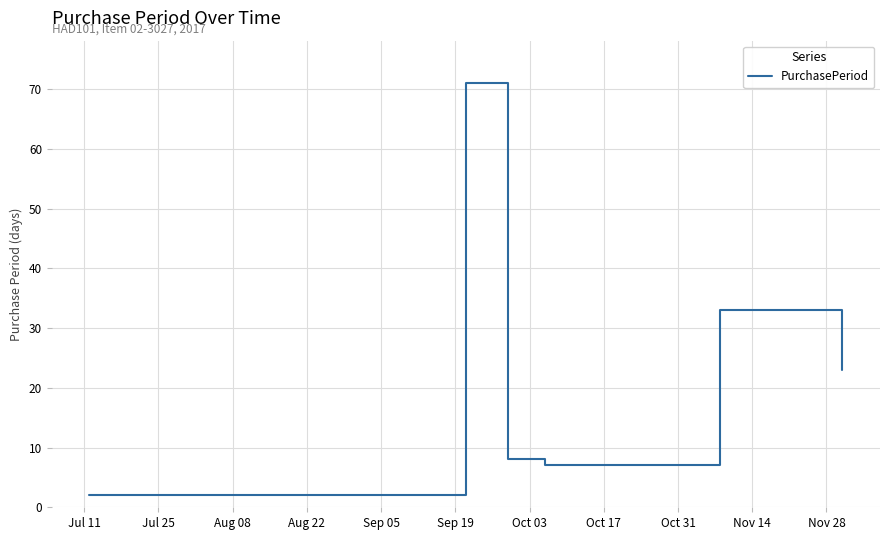

What is the greatest value displayed?

71